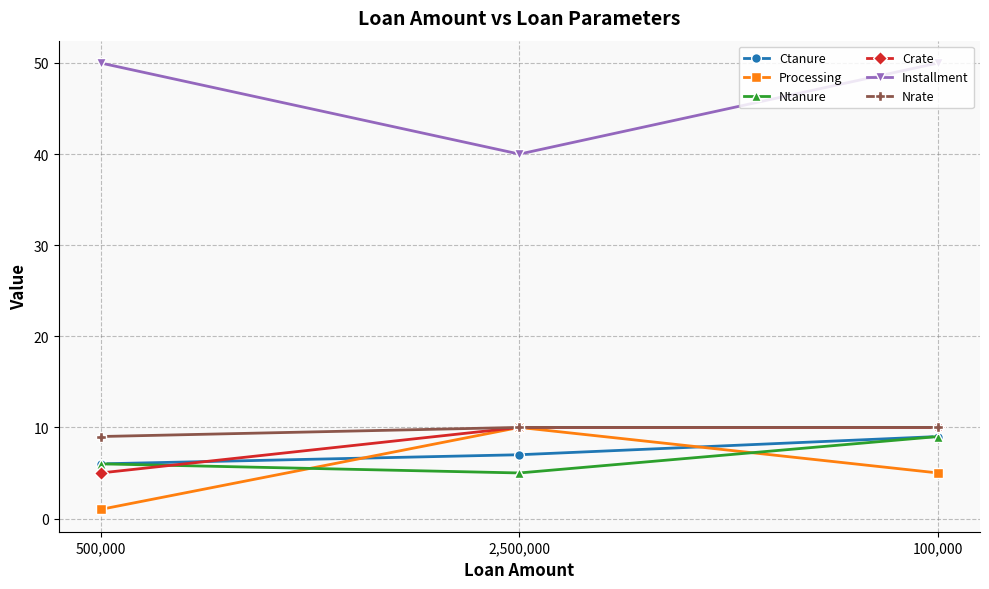

How many lines are shown in the chart?

6